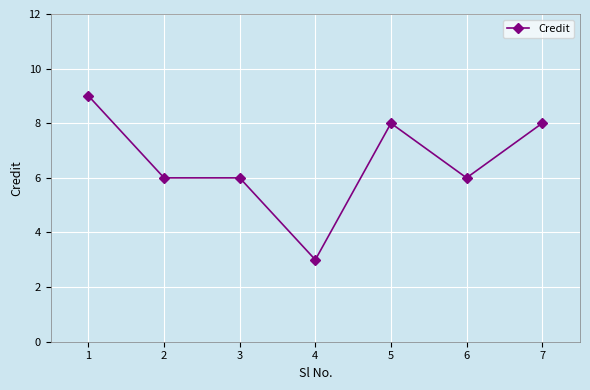

What is the difference between the values at 4 and 7?

5